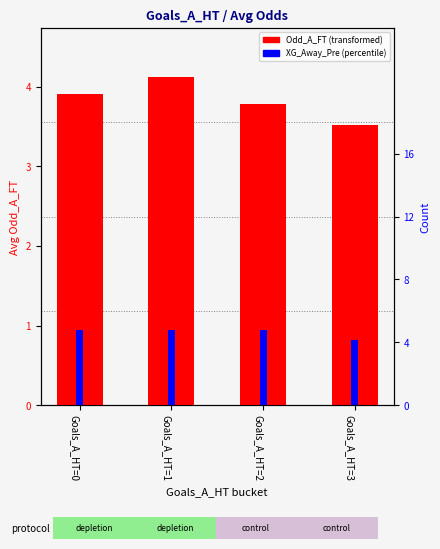

True or false: XG_Away_Pre has a value of 0.4 at Goals_A_HT=2.

False